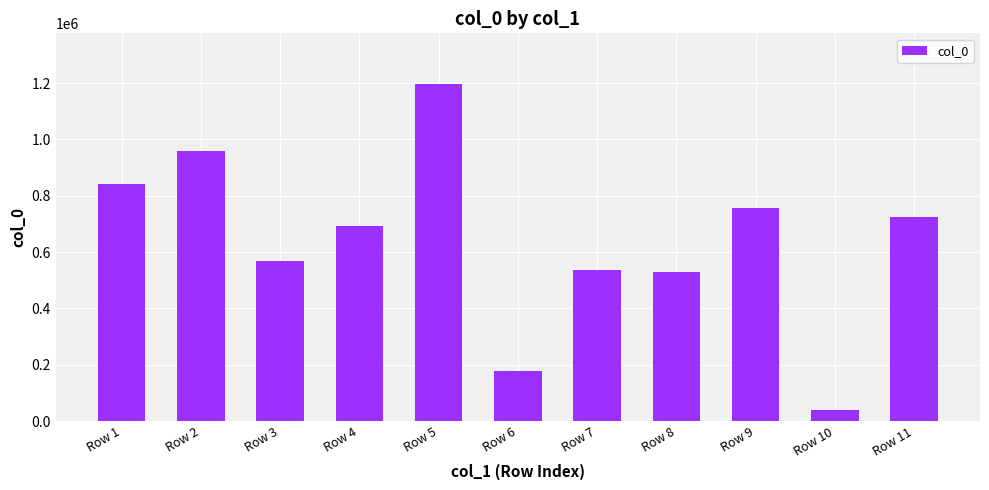

What is the smallest value displayed?

39534